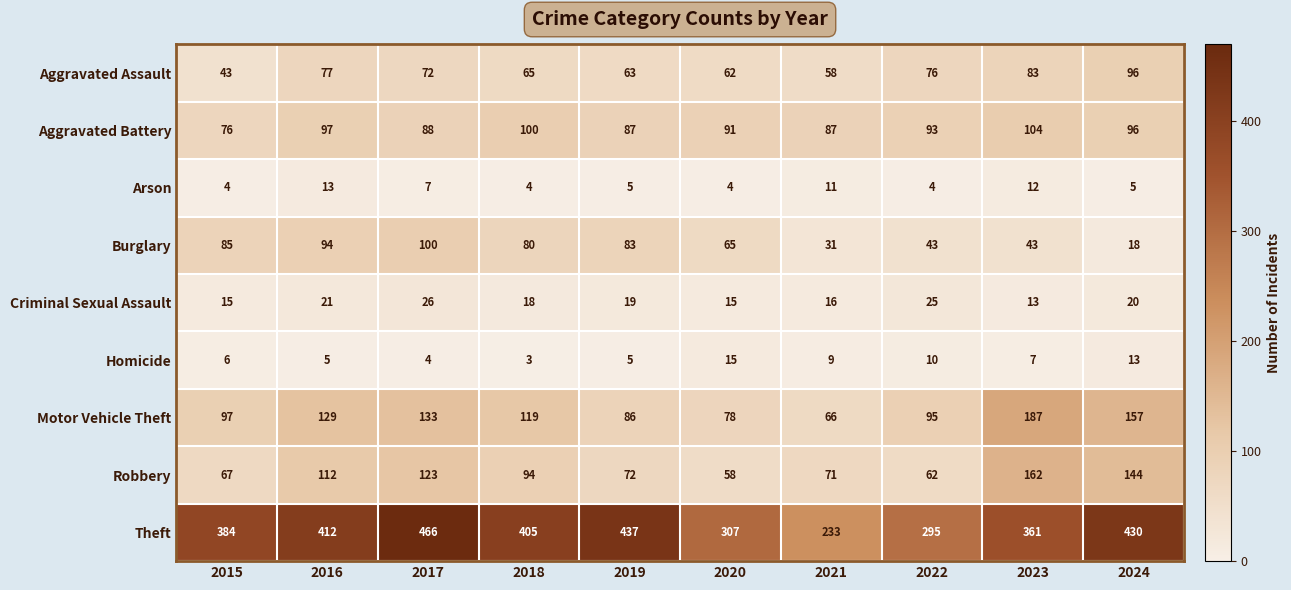

What is the sum of the Aggravated Assault values at 2021 and 2024?

154